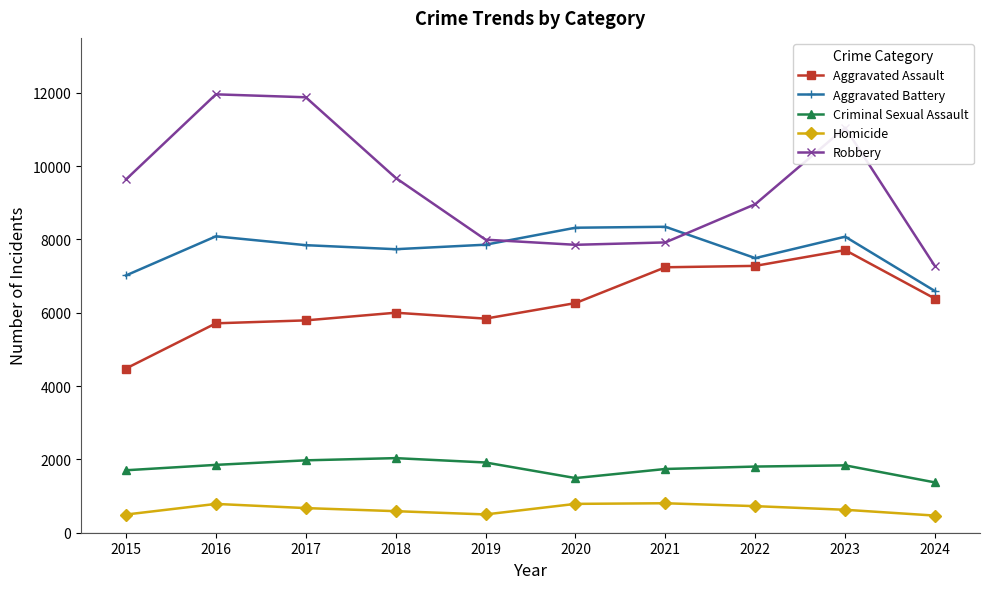

How many data points does each series have?

10